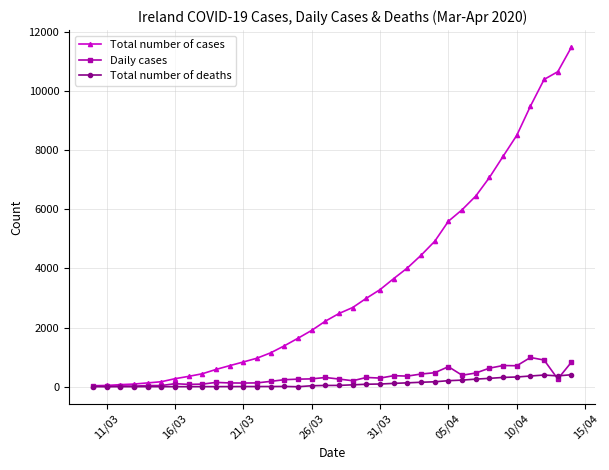

Which series has the largest total across all categories?

Total number of cases